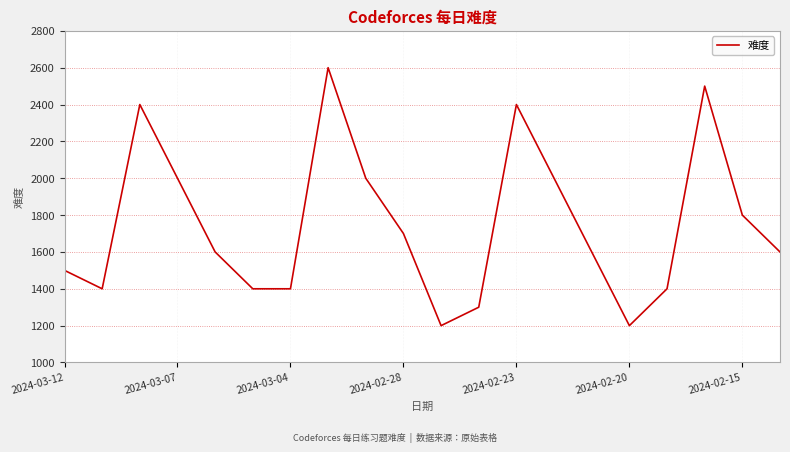

What is the average value?

1750